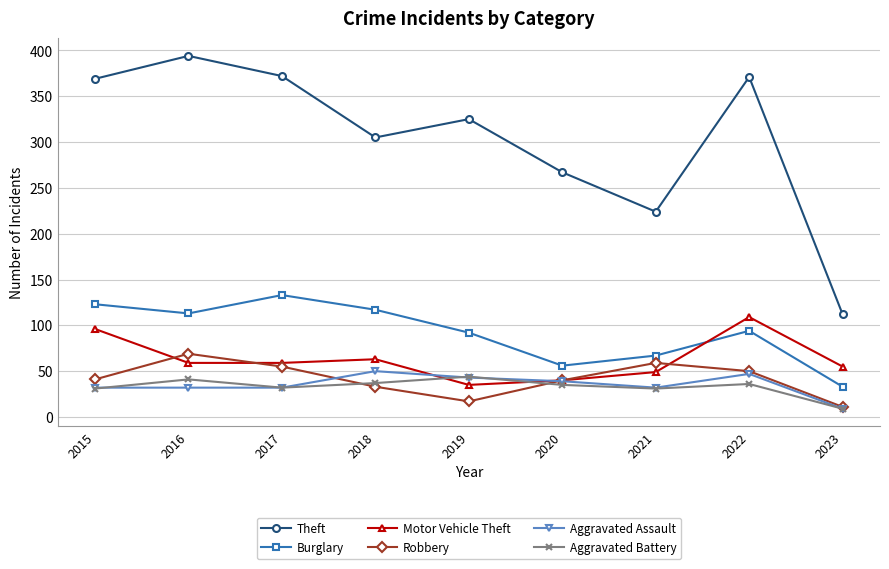

What is the approximate value of Aggravated Battery at 2023?

9